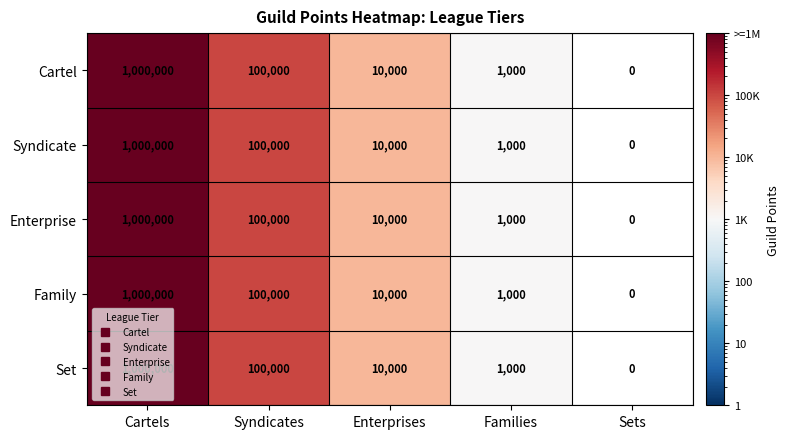

The Syndicate series shows 100000 at Syndicates. True or false?

True